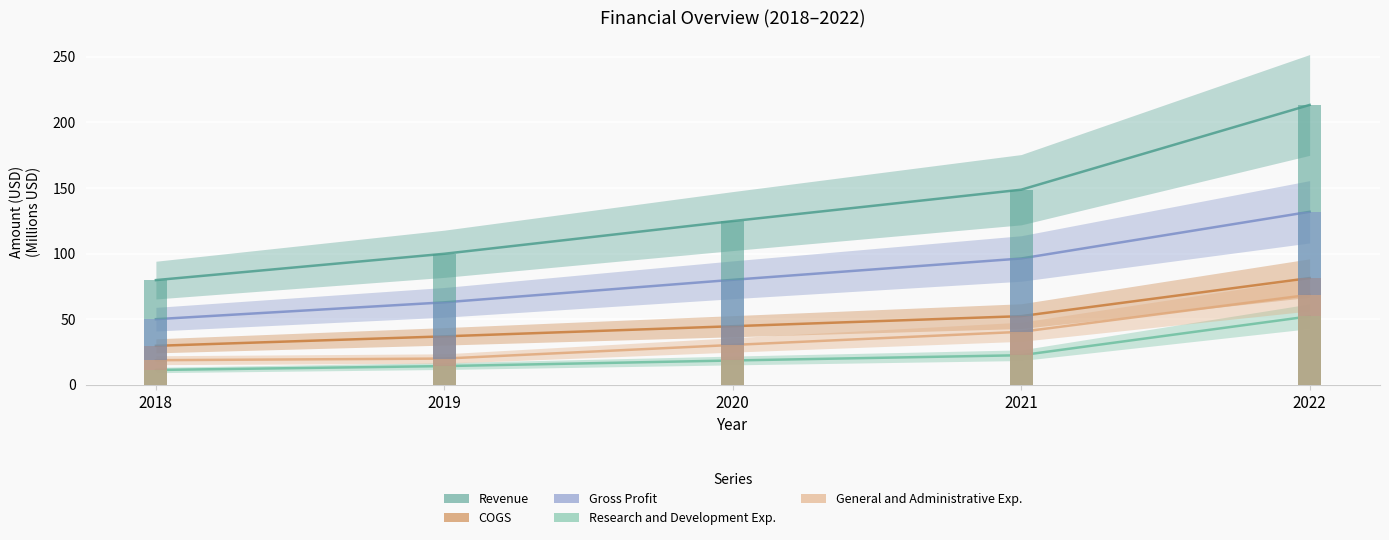

How many values in the Research and Development Exp. series exceed 18?

3